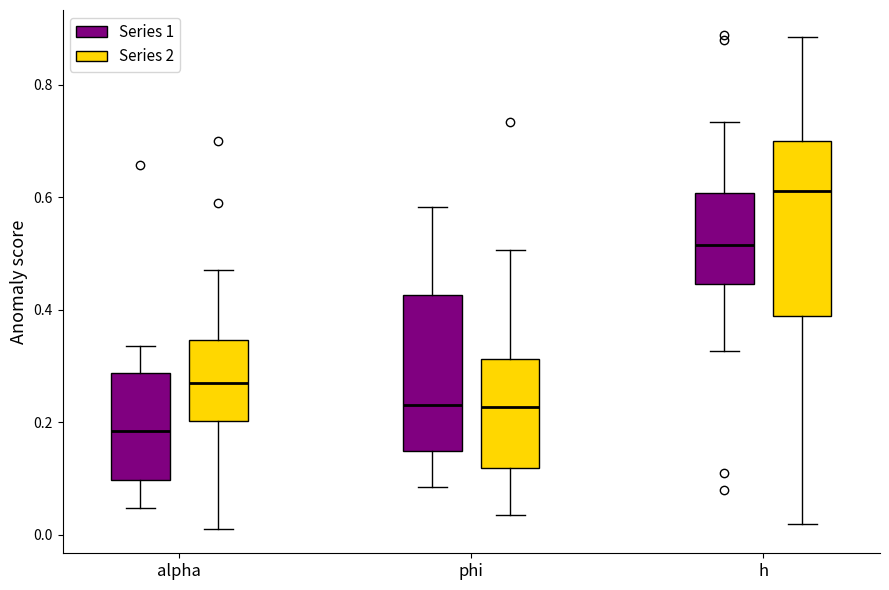

Comparing the boxes themselves (not the whiskers), which one is the tallest?

h (Series 2)